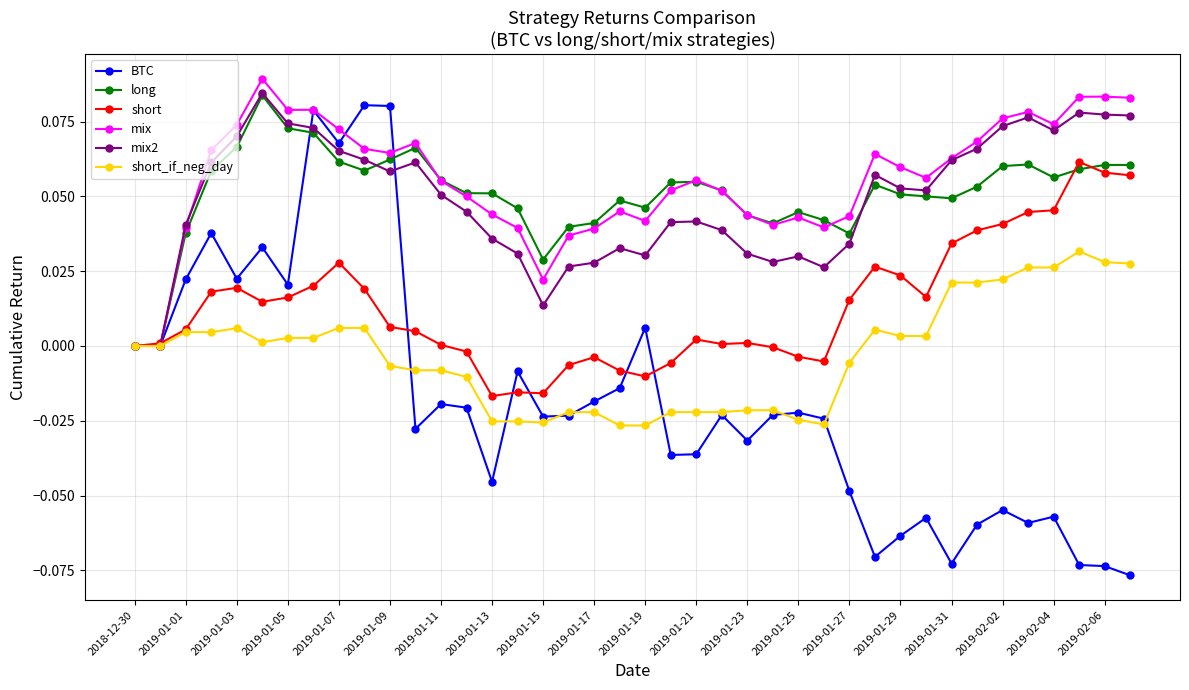

List the series in order of their peak value, lowest first.

short_if_neg_day, short, BTC, long, mix2, mix